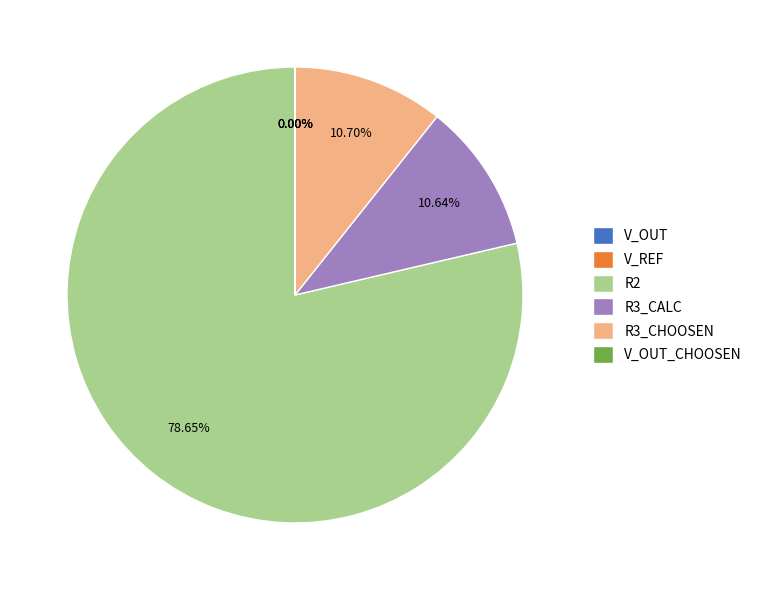

Does any single category account for the majority?

Yes